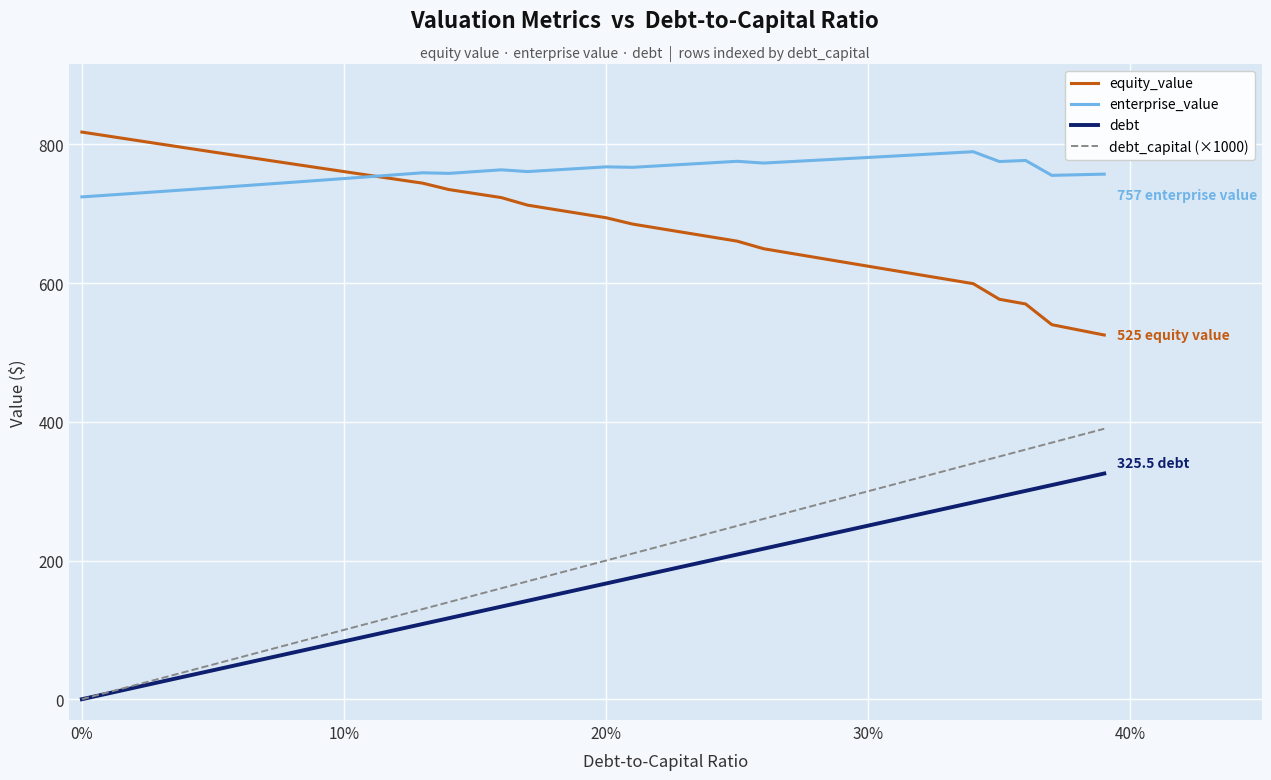

True or false: enterprise_value and debt_capital (×1000) cross at least once.

False